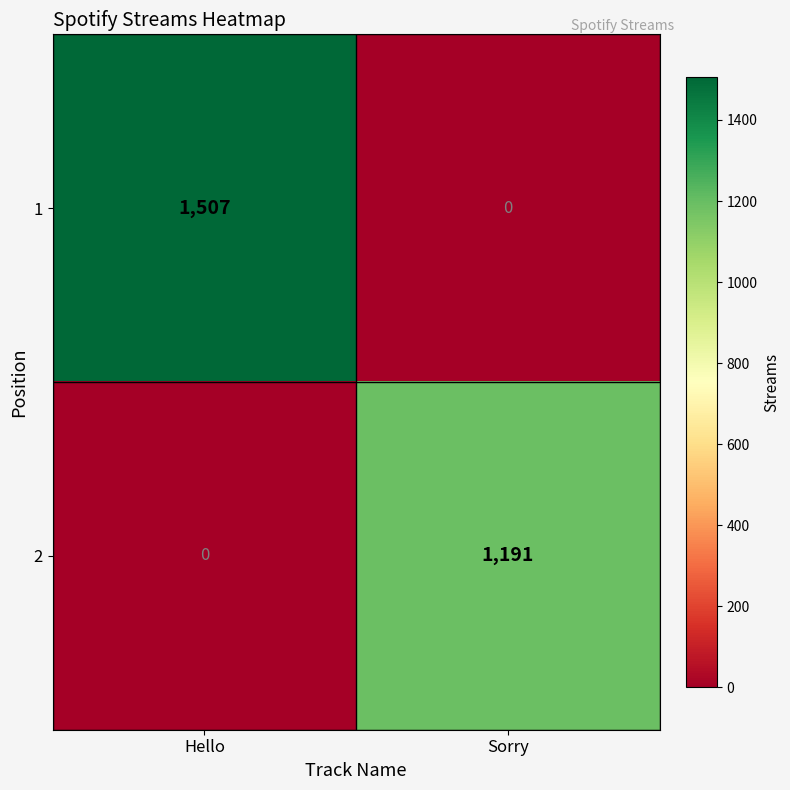

At which category is the sum across all series the highest?

Hello